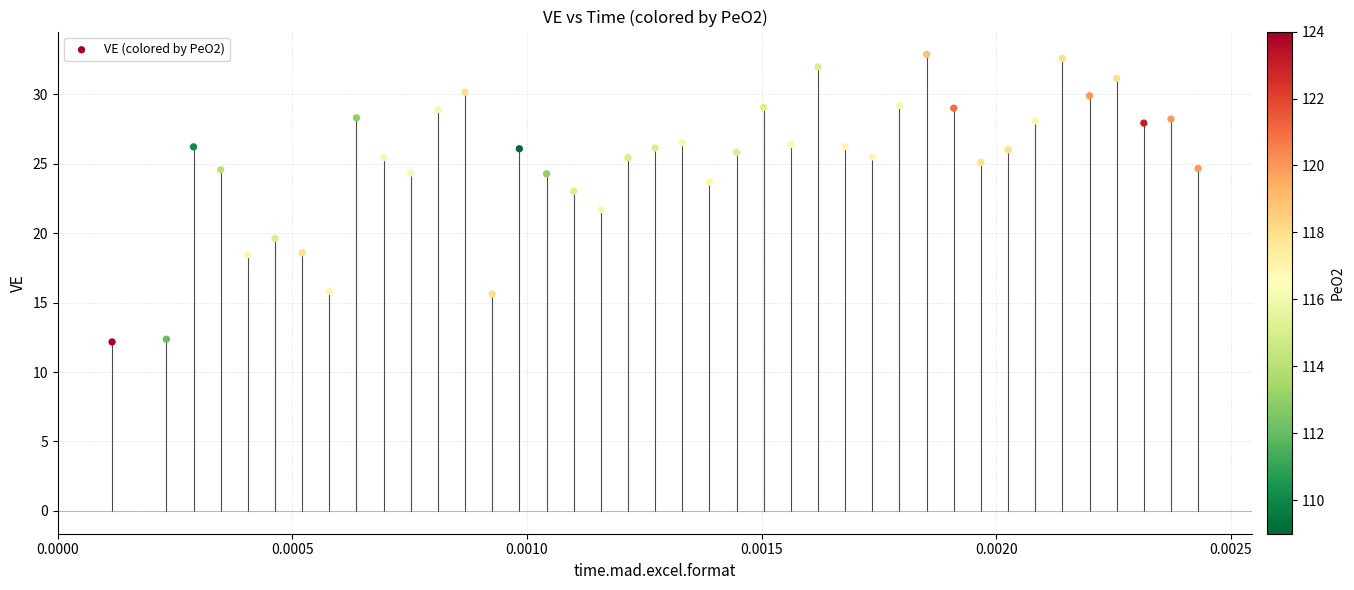

What is the range of Y values (max minus min)?

20.7